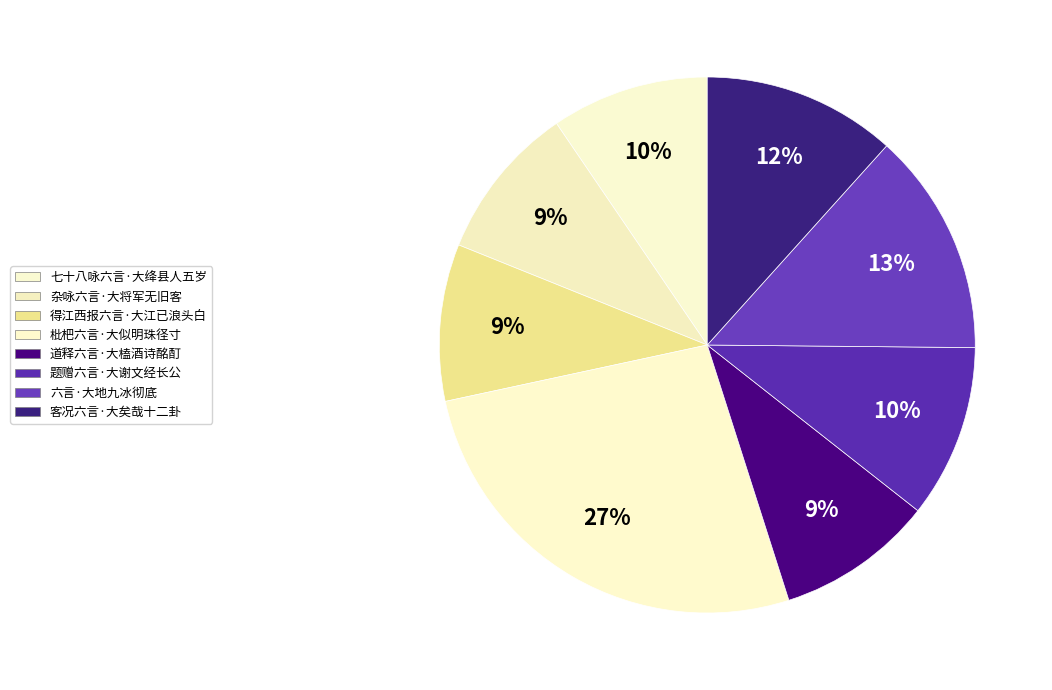

Does any single category account for the majority?

No